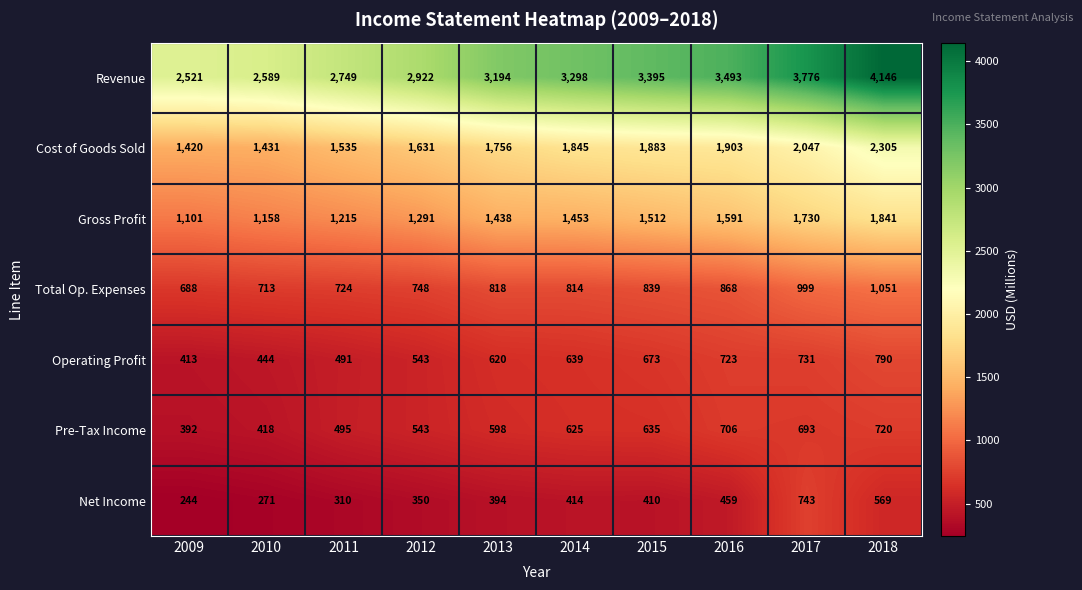

How many distinct data groups are displayed?

7